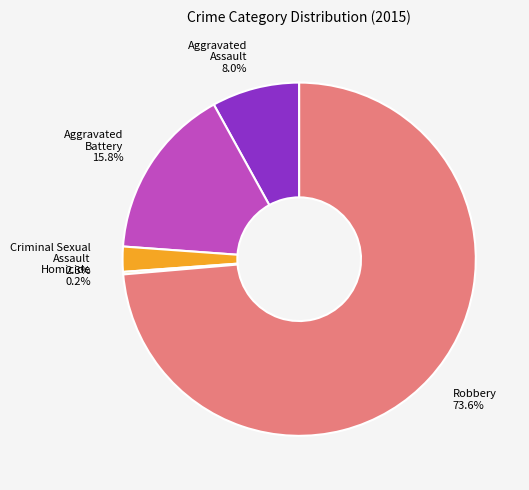

What is the ratio of the value at Aggravated Battery 15.8% to the value at Aggravated Assault 8.0%?

2.0